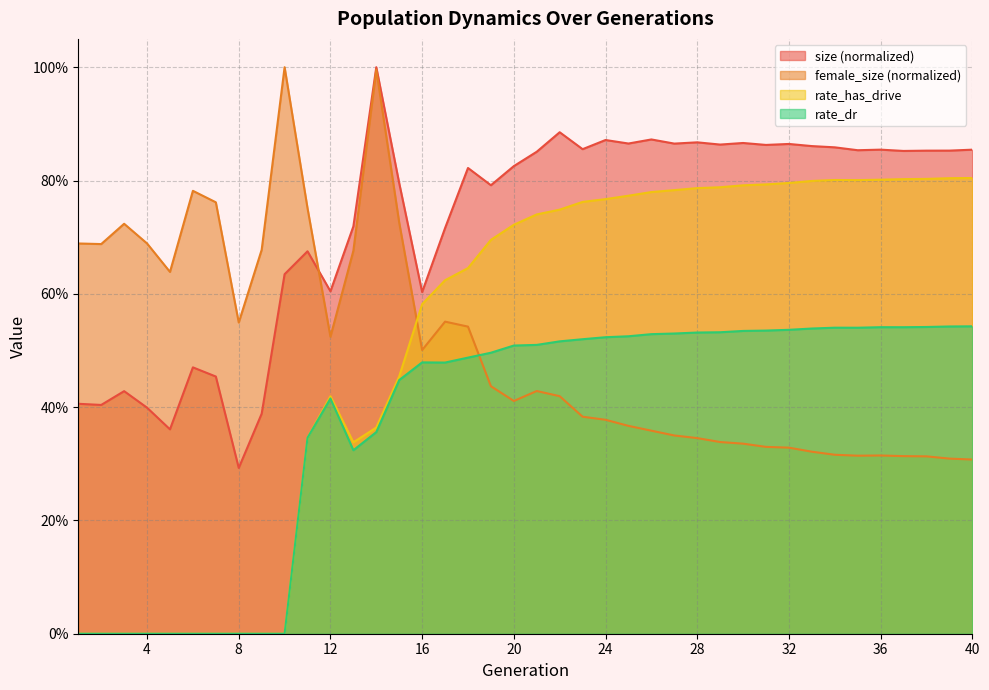

What is the spread (max minus min) of values at 3?

0.7